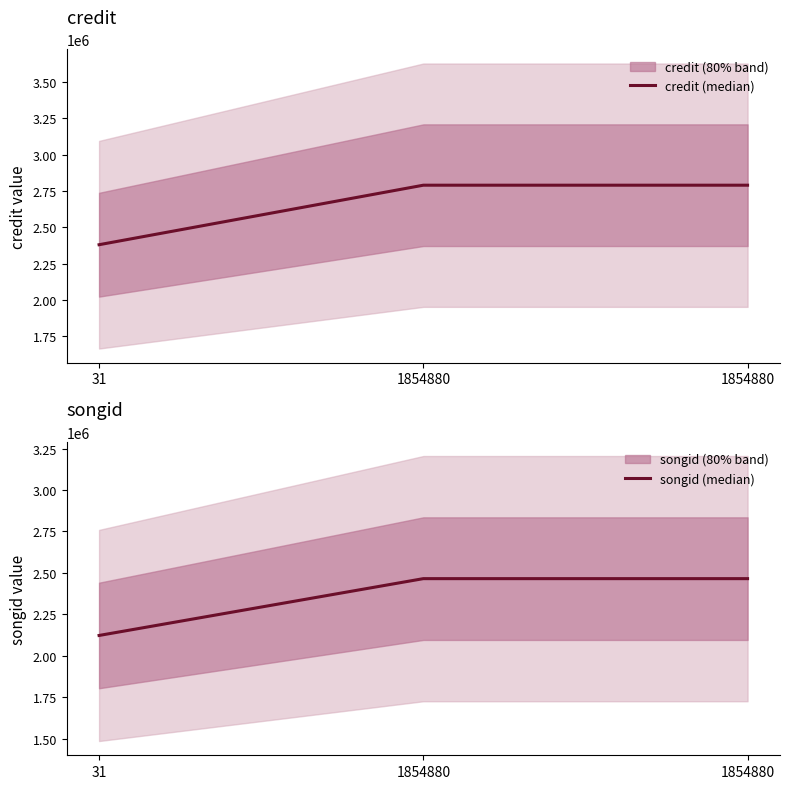

At 31, list the series in order from smallest to largest.

songid (median), credit (median)